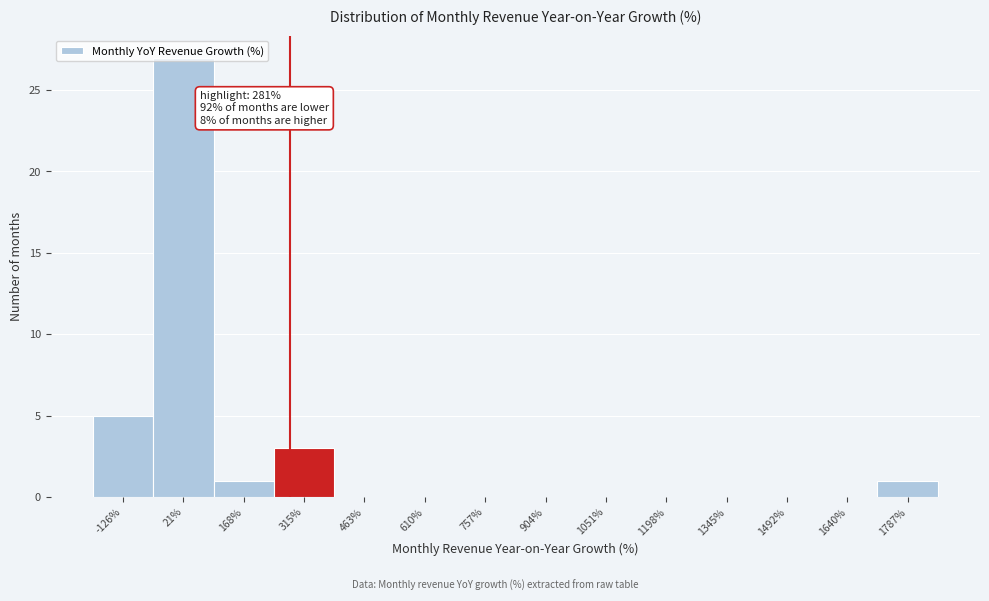

Over which range of the x-axis is the bar tallest?

-60 to 100